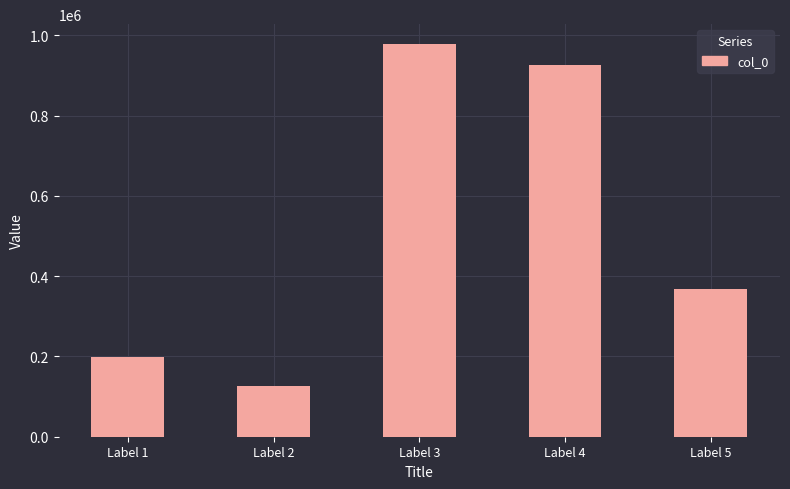

What is the sum of the values at Label 2 and Label 3?

1105682